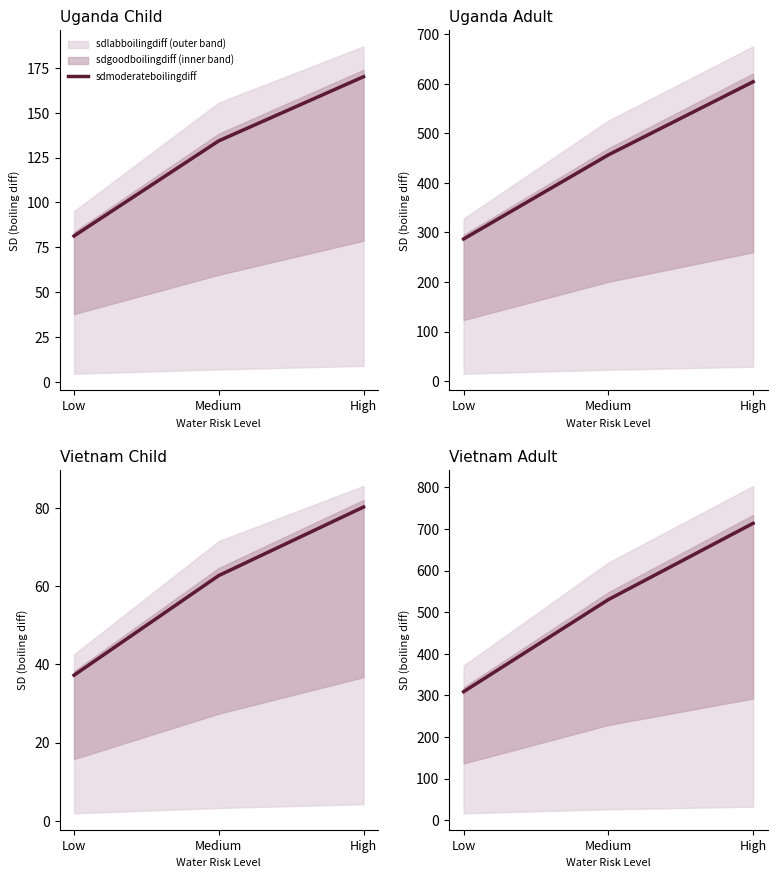

The chart shows a value of 293.2 at High. True or false?

False